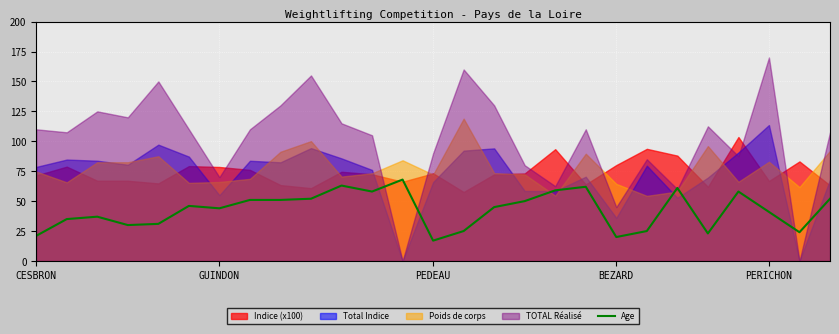

What is the minimum value for Age?

17